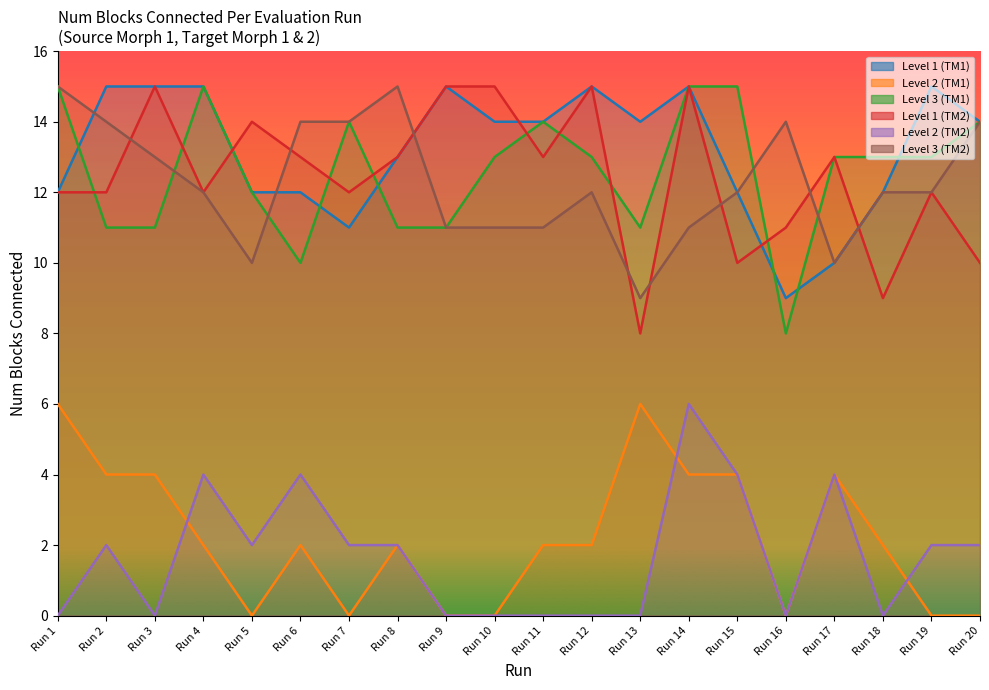

True or false: Level 3 (TM1) and Level 2 (TM1) intersect in this chart.

False